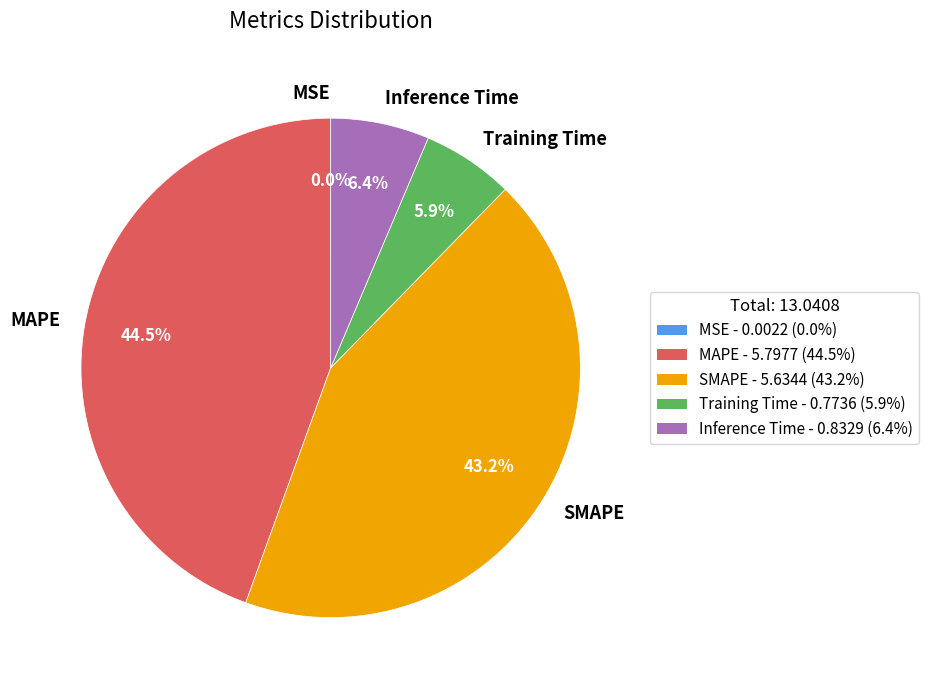

Which category has the biggest portion of the pie?

MAPE